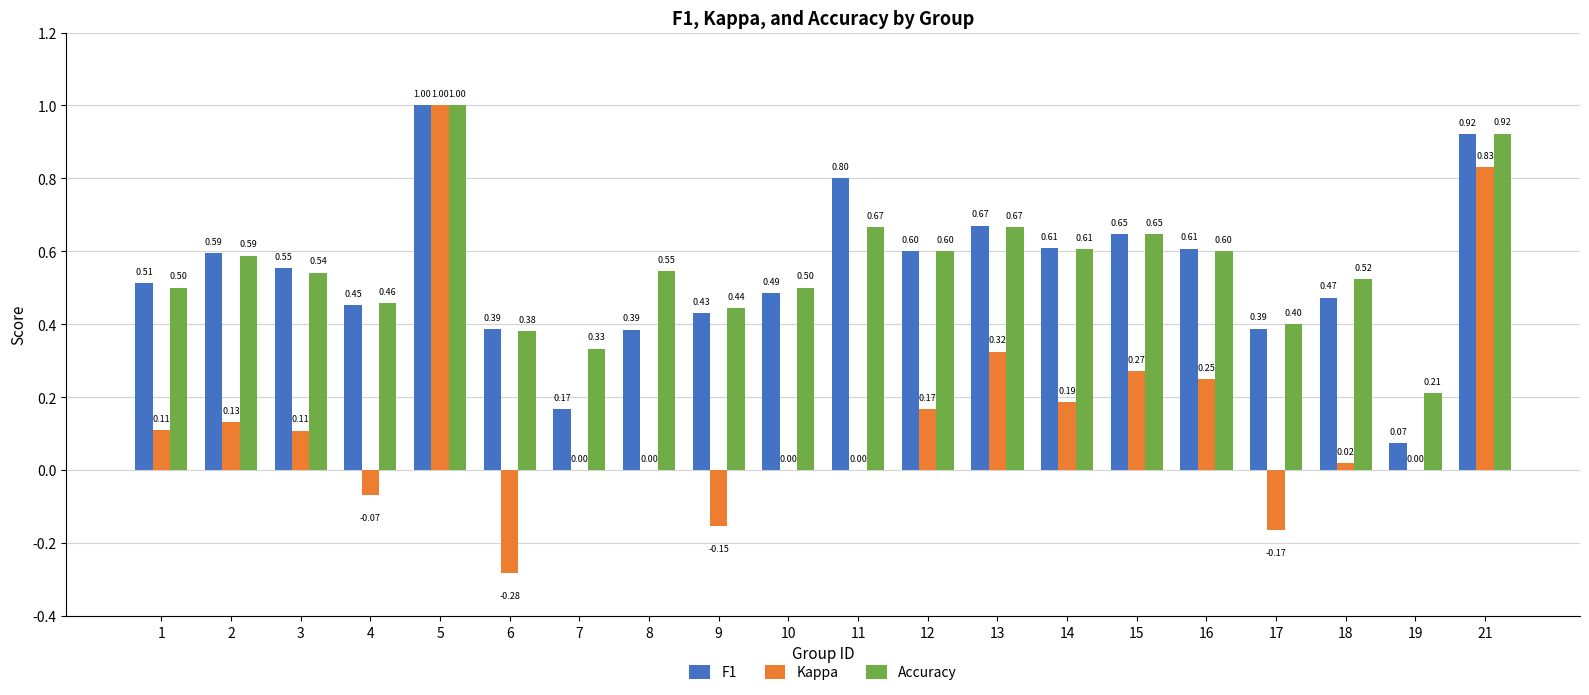

At which label is F1 closest to 0?

19